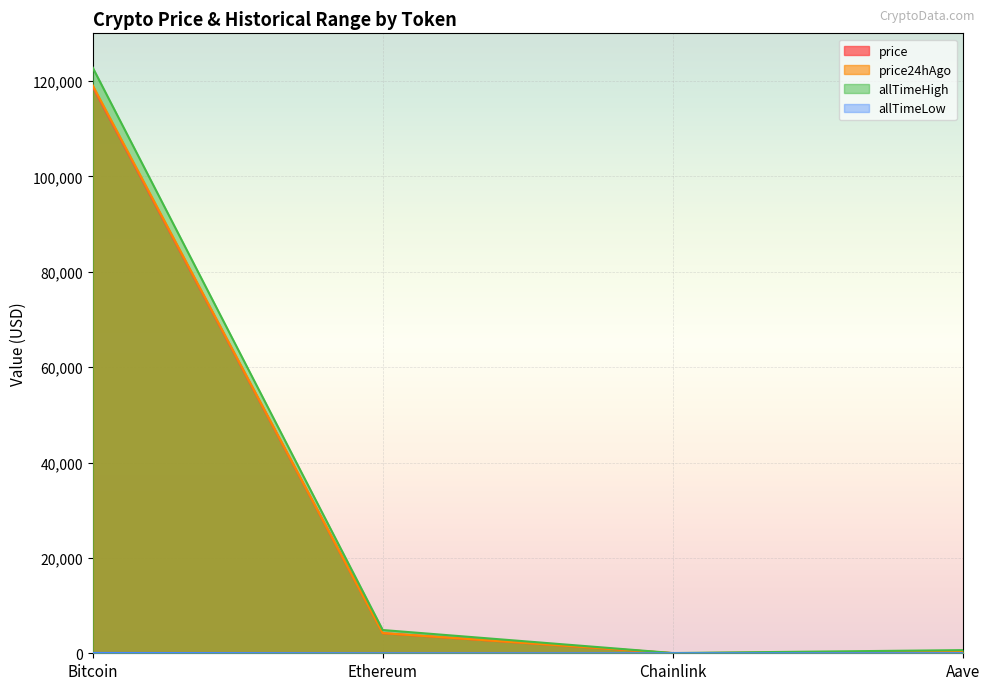

How many lines are shown in the chart?

4